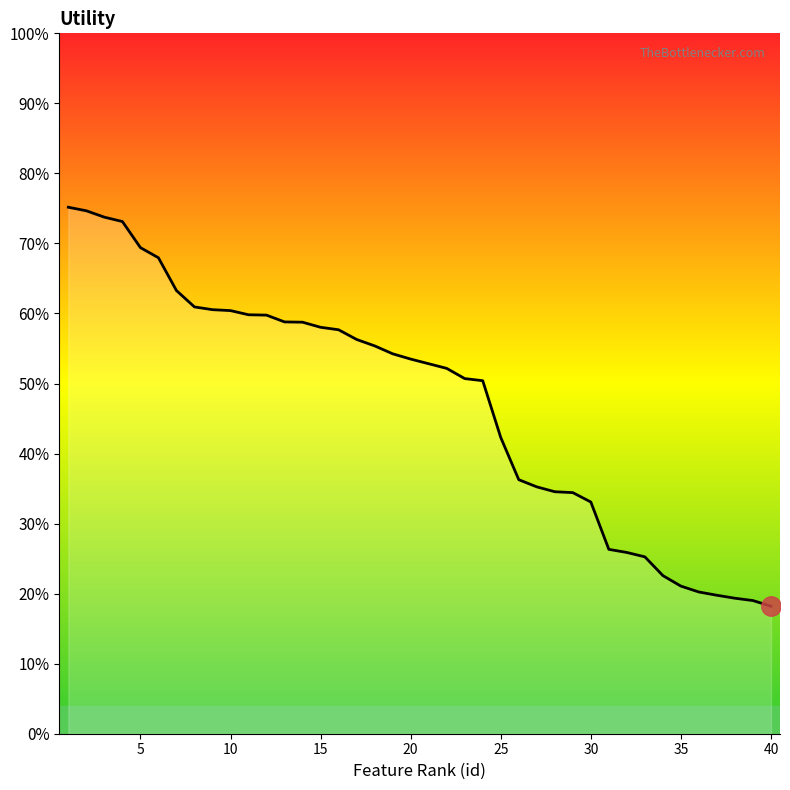

Is this an area chart (filled region under the line)?

Yes